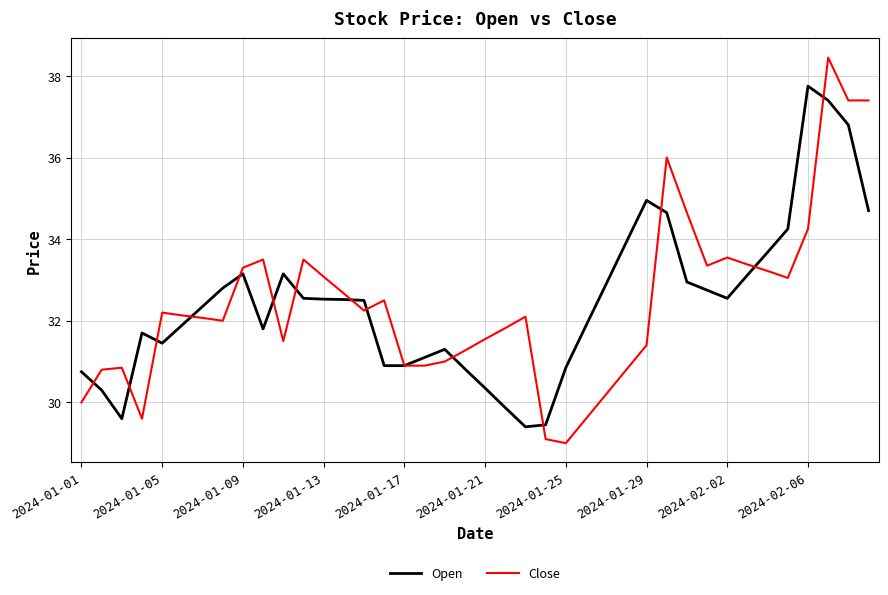

Which series has the largest range (max minus min)?

Close